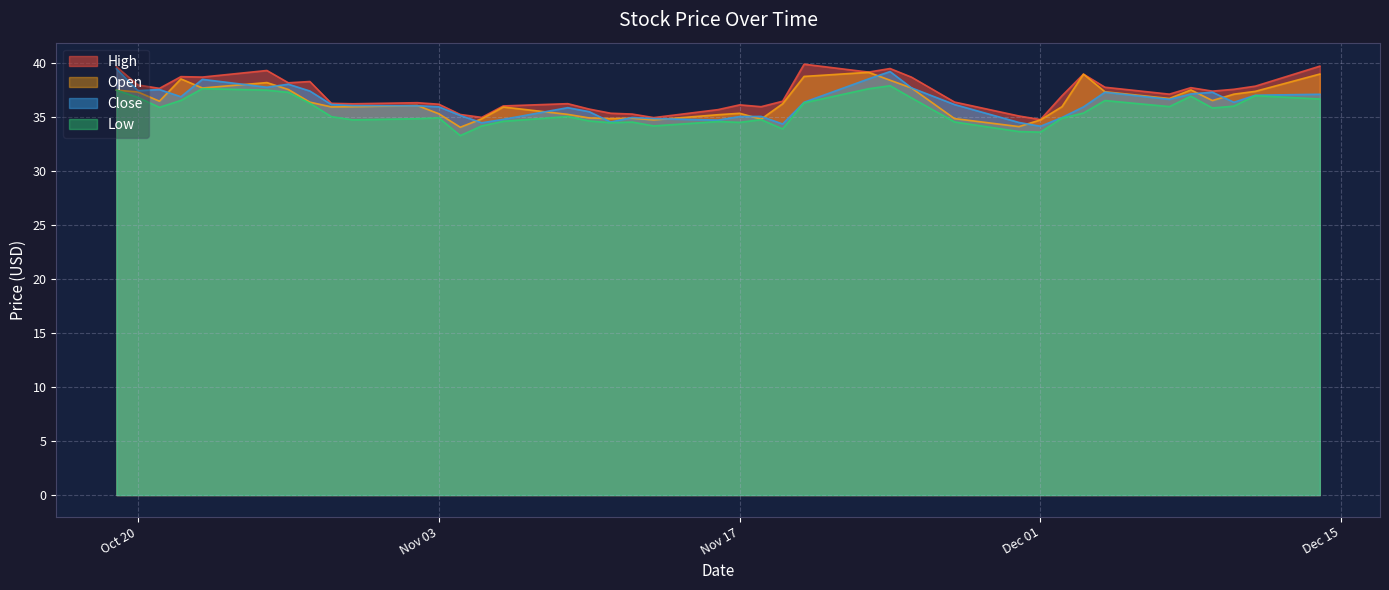

What is the value of the Open point at the 13th from the left?

34.0